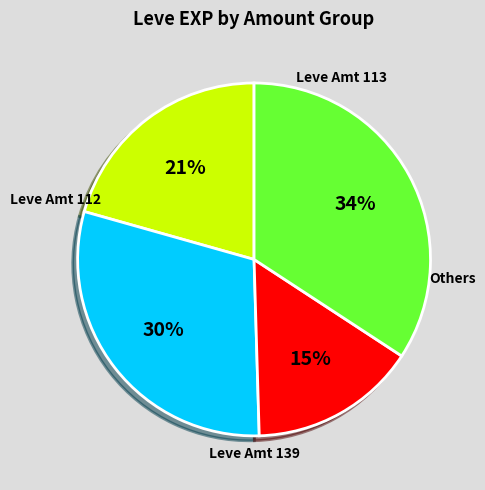

To the nearest percent, what is the difference between the largest and smallest slice percentages?

19%